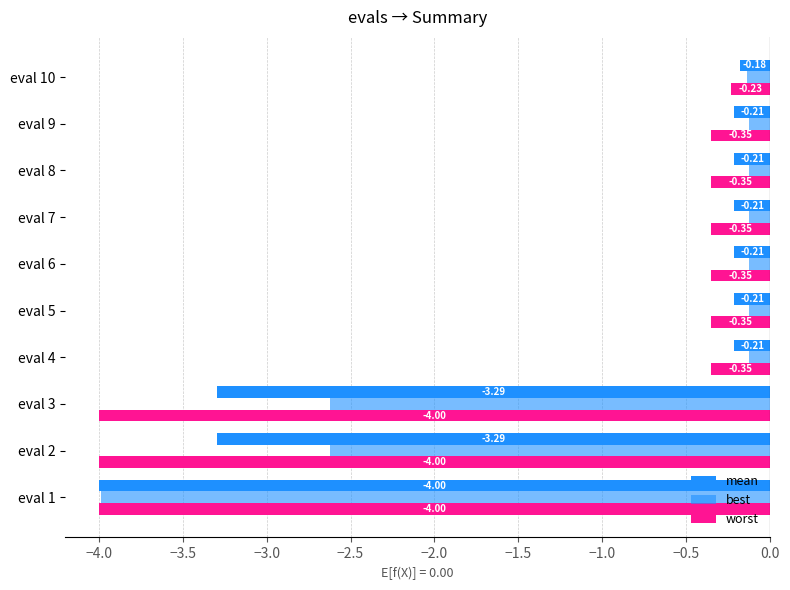

What is the greatest value displayed?

-0.1